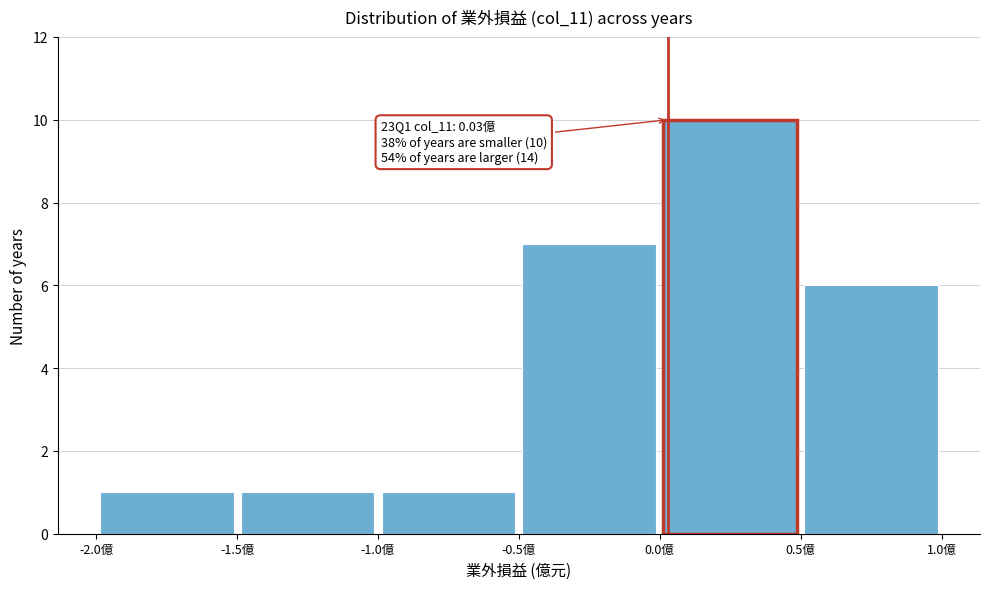

Which range on the x-axis has the tallest bar?

0.0 to 0.5